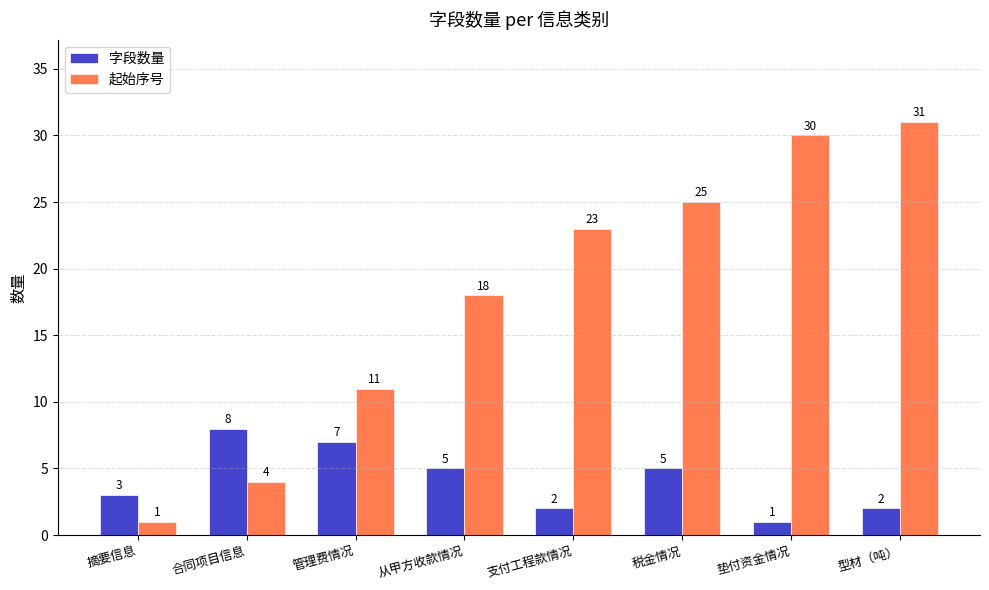

True or false: 字段数量 has a value of 1 at 垫付资金情况.

True